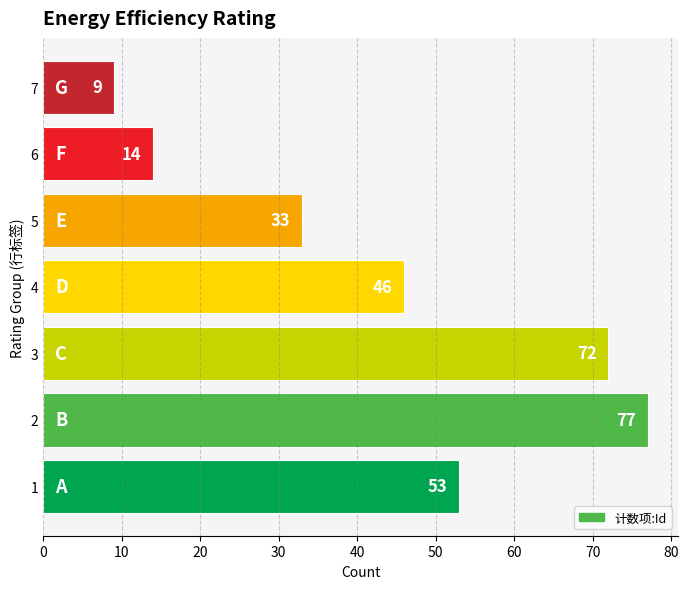

How many values are below 46?

3